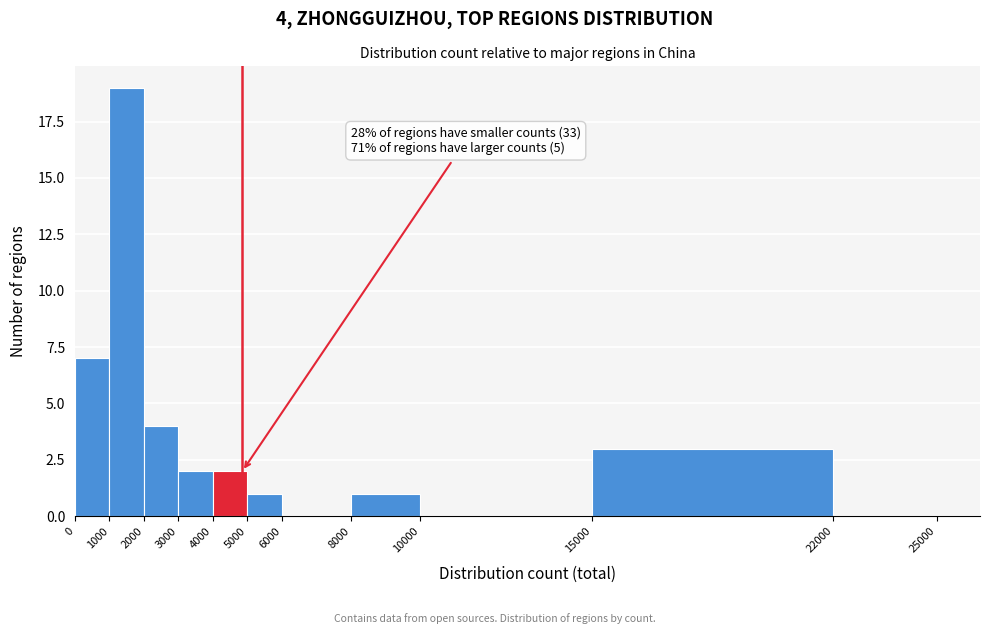

Over which range of the x-axis is the bar tallest?

1000 to 2000